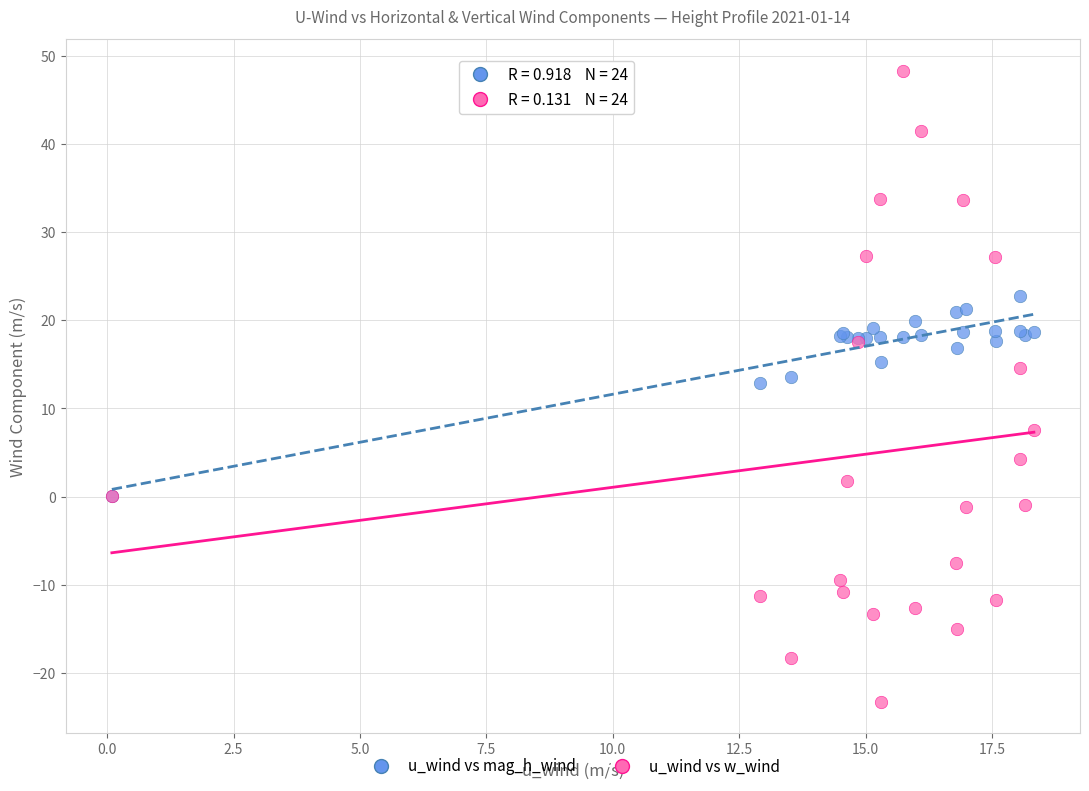

What are all the series names shown in the legend?

u_wind vs mag_h_wind, u_wind vs w_wind